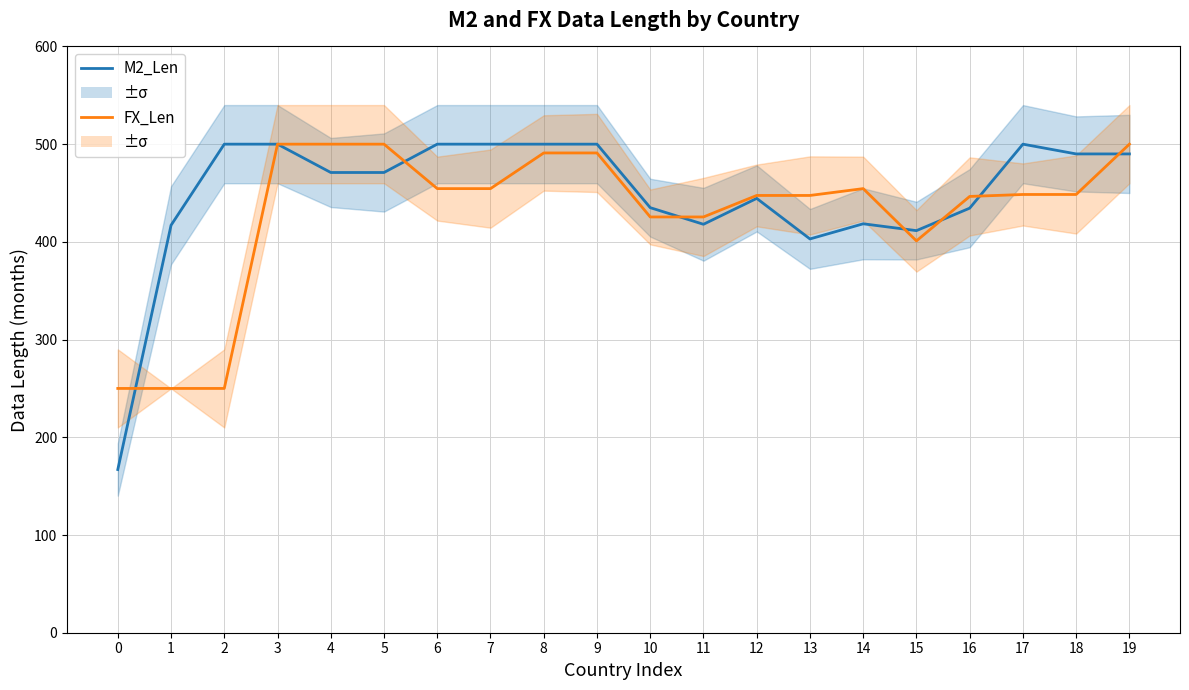

What are all the series names shown in the legend?

M2_Len, FX_Len